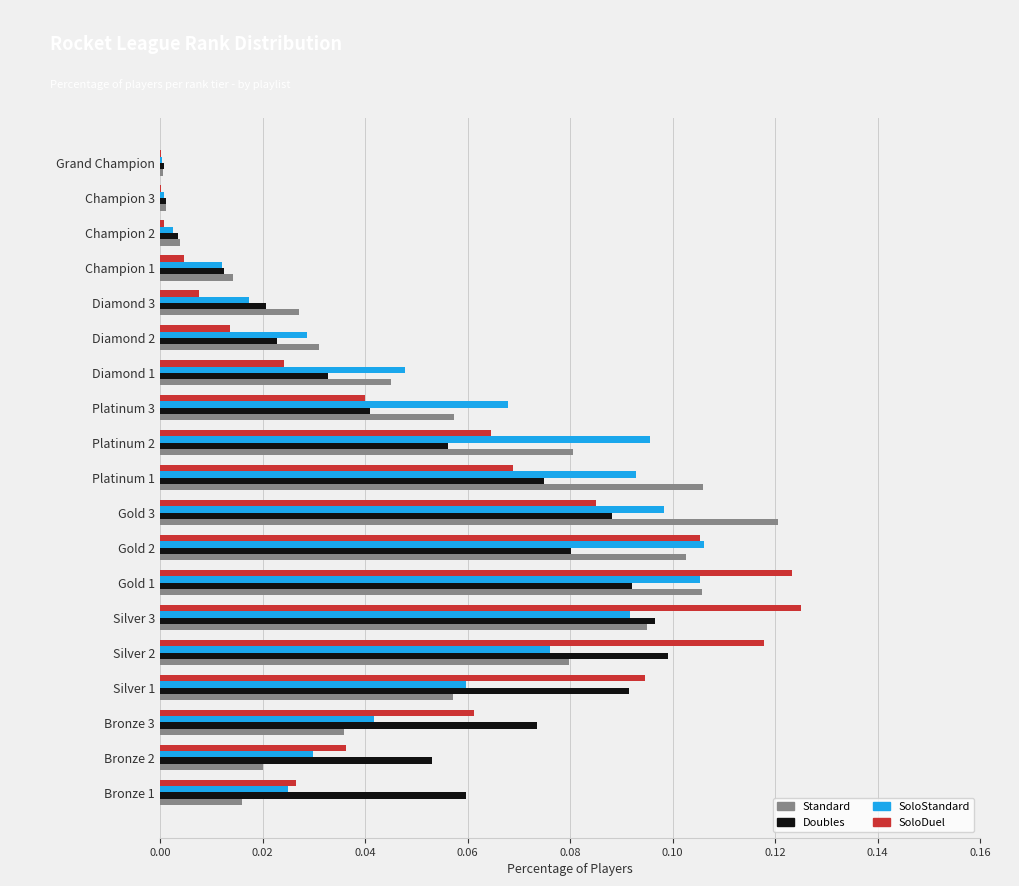

What is the sum of all SoloDuel values?

1.0